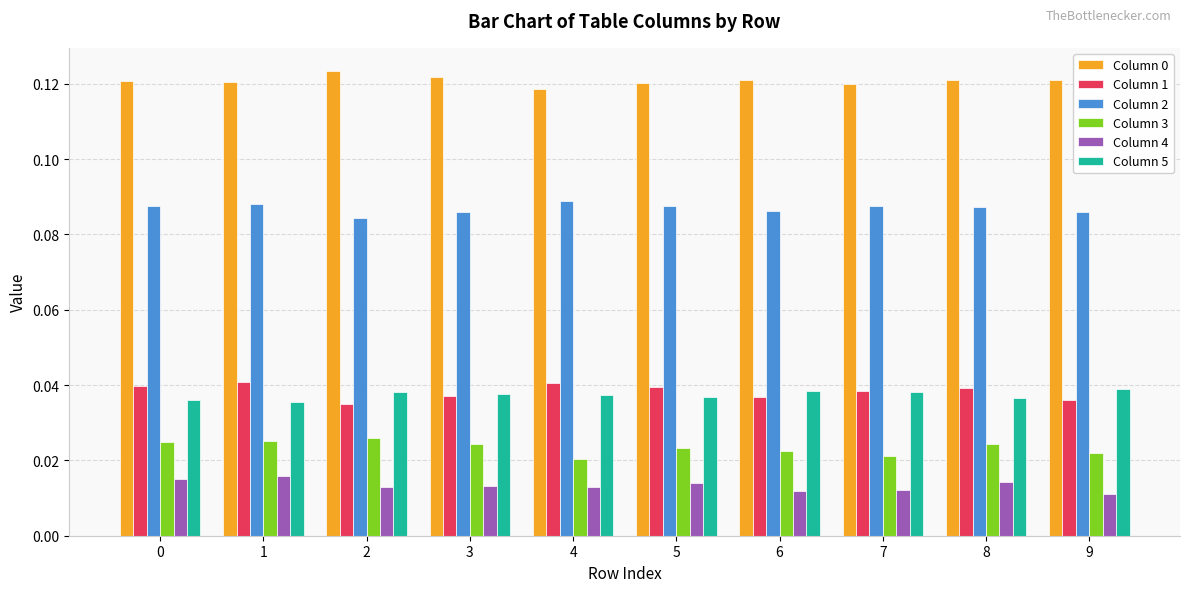

Is the value of Column 5 at 8 greater than the value of Column 3 at 3?

Yes